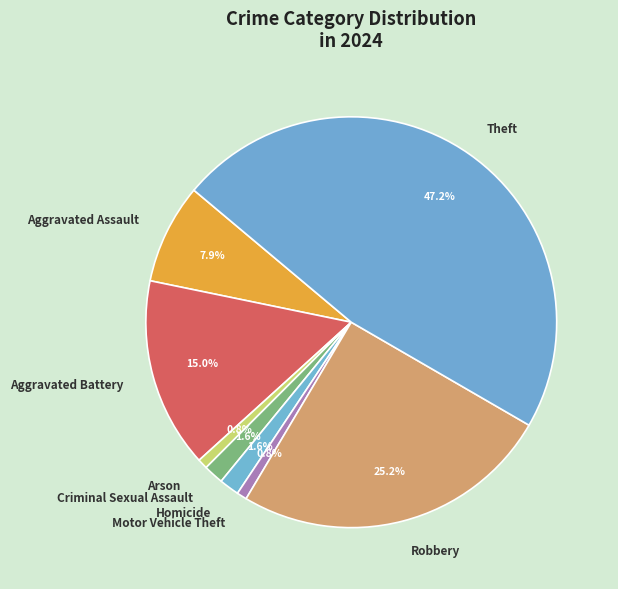

What is the largest slice in the pie chart?

Theft